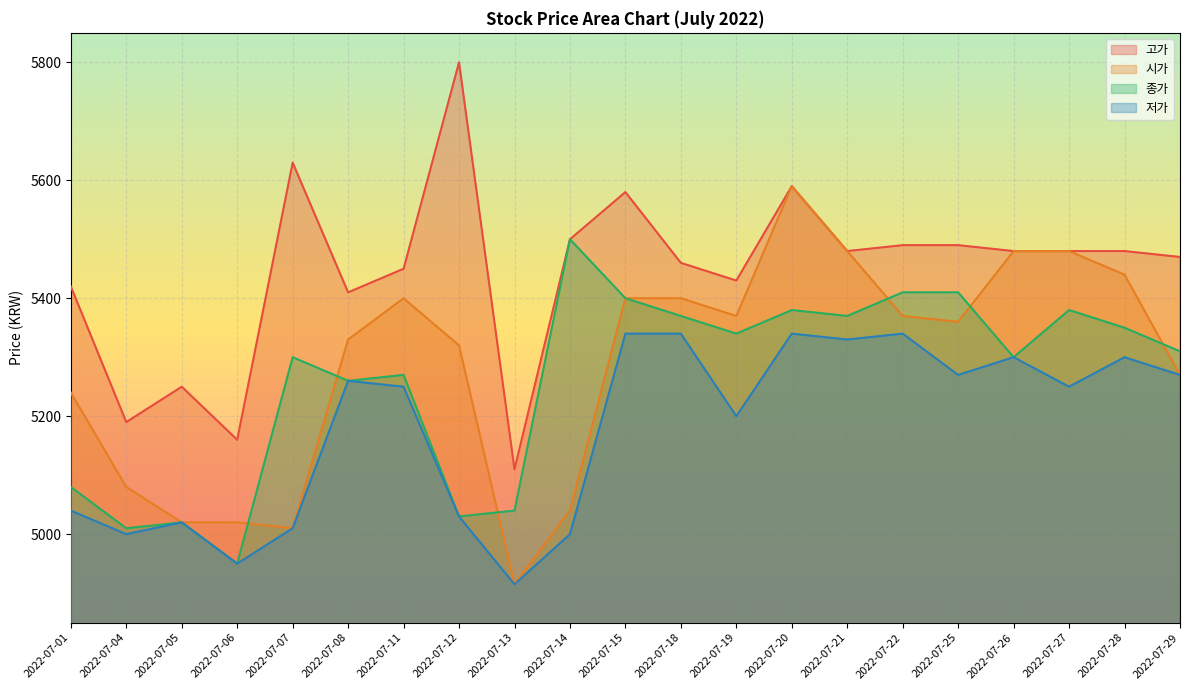

The value of 종가 at 2022-07-27 is 5380. True or false?

True